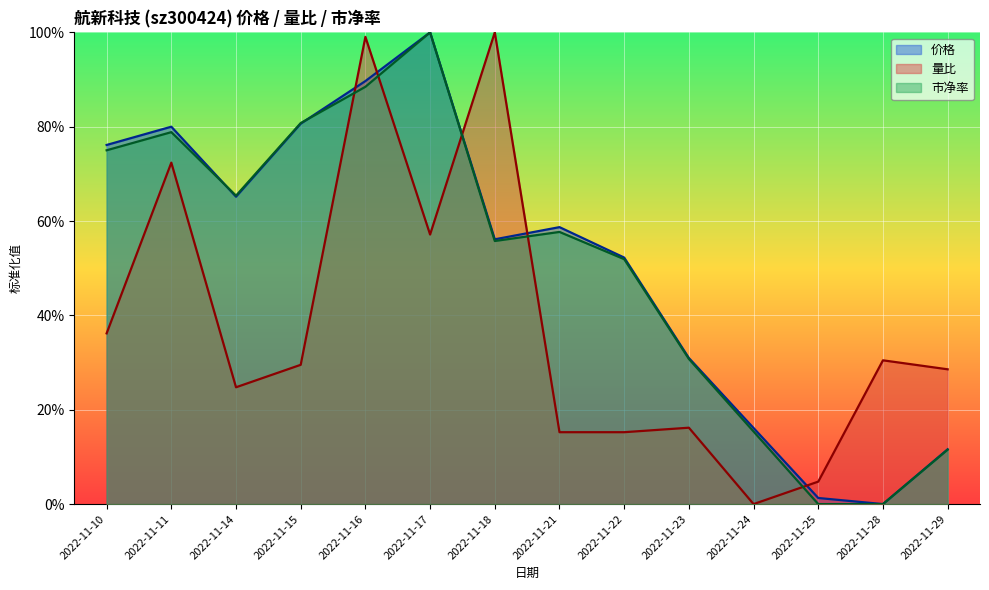

Is the value of 价格 at 2022-11-11 greater than the value of 量比 at 2022-11-17?

Yes